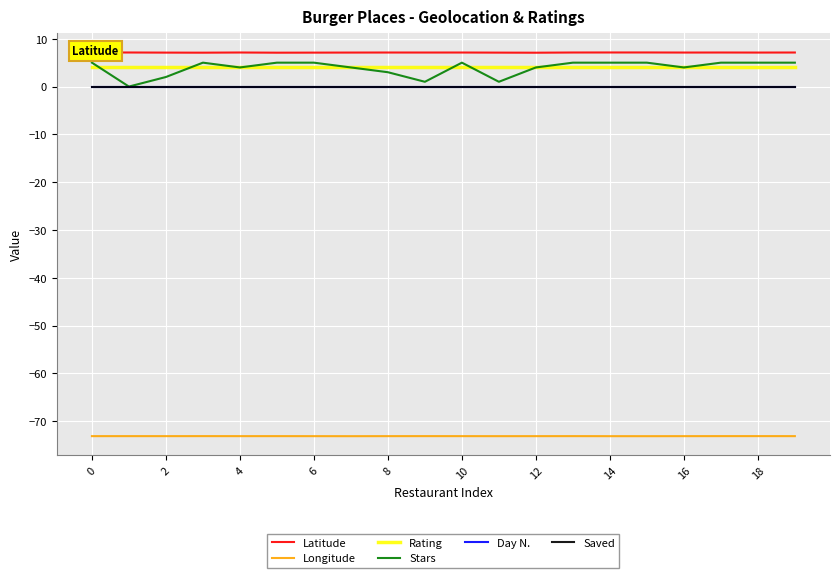

Does the chart display data point markers on the line(s)?

No